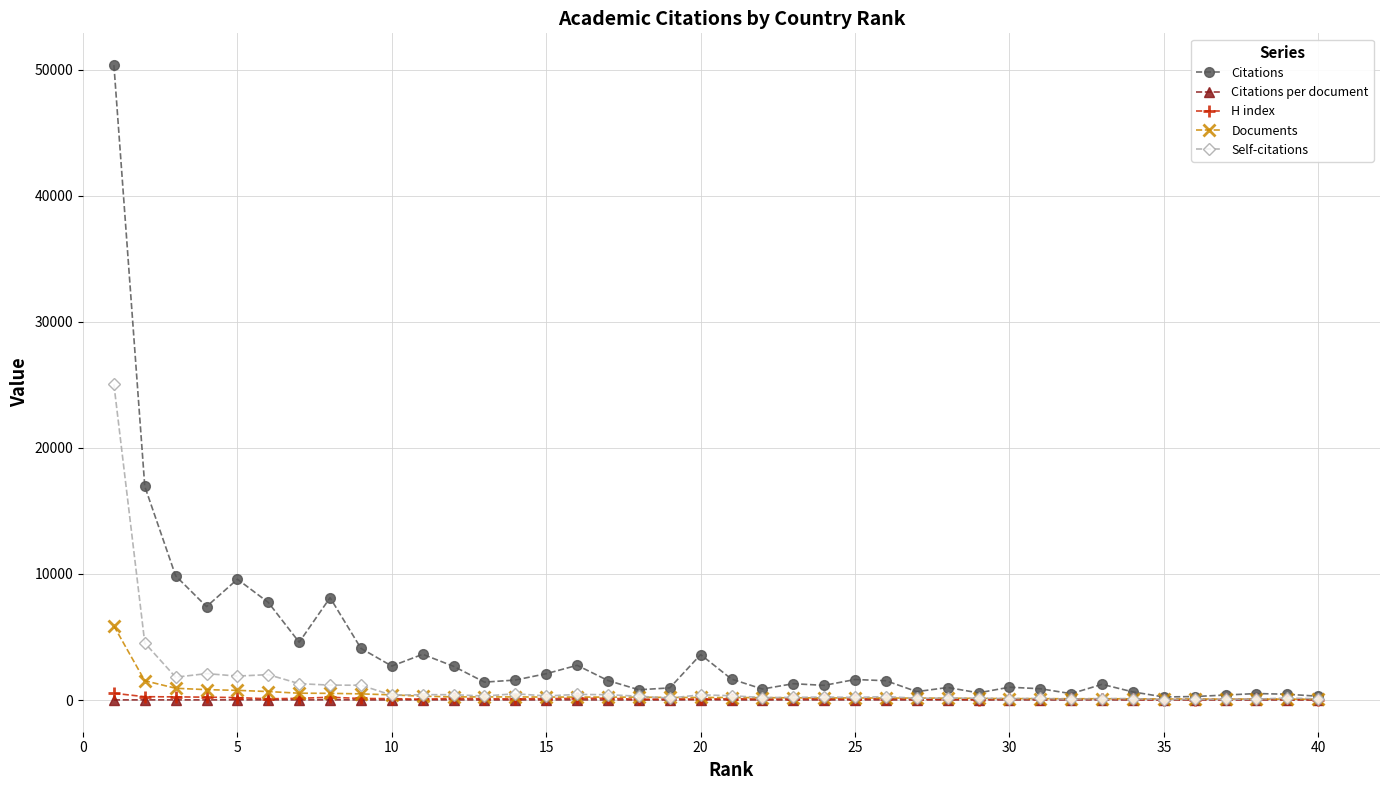

Which series has the largest total across all categories?

Citations